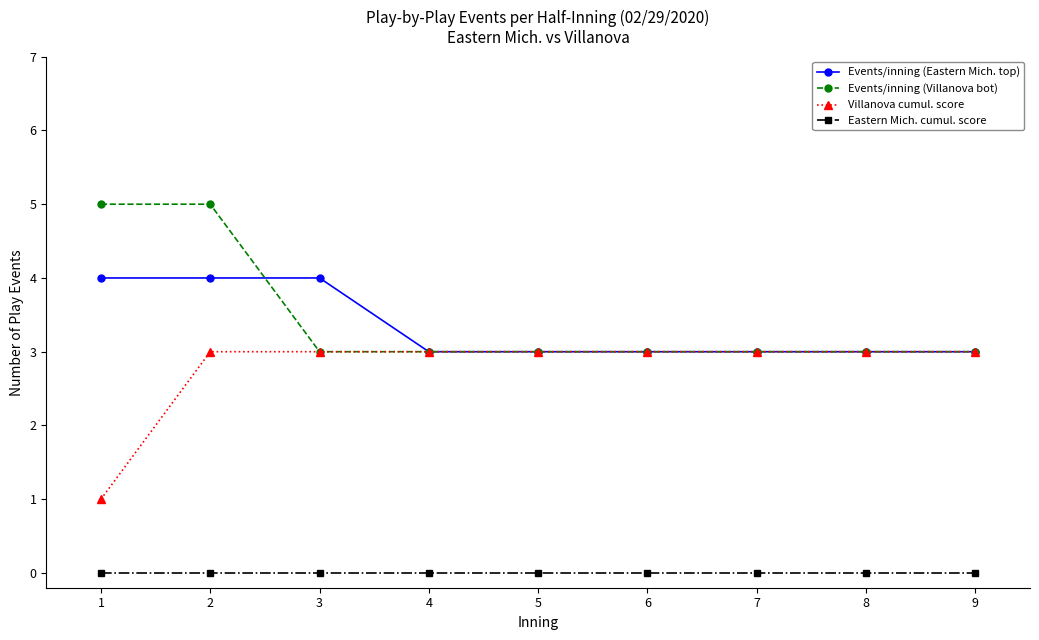

True or false: Eastern Mich. cumul. score and Events/inning (Villanova bot) intersect in this chart.

False